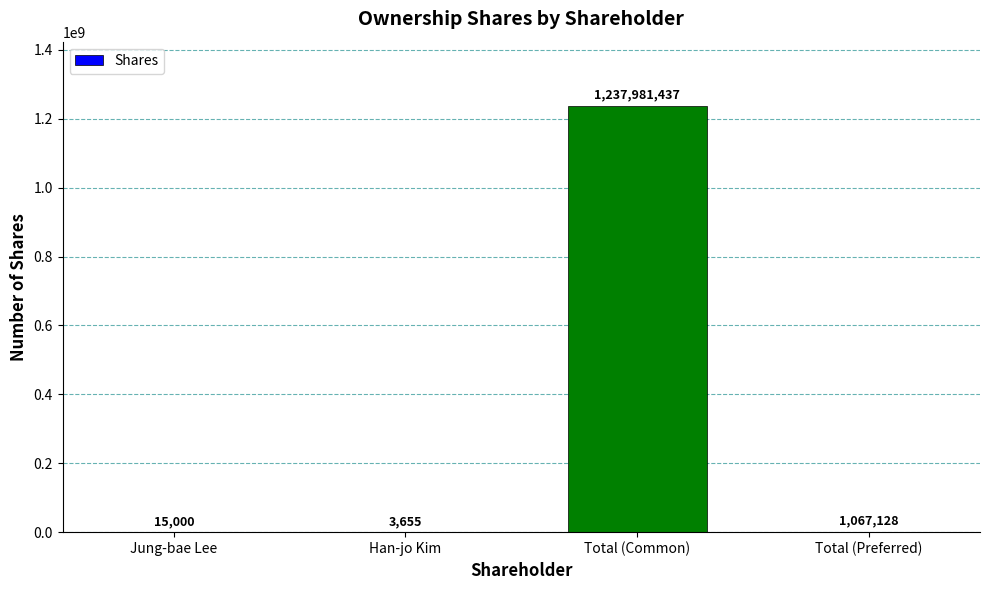

Which label corresponds to the largest value in the chart?

Total (Common)